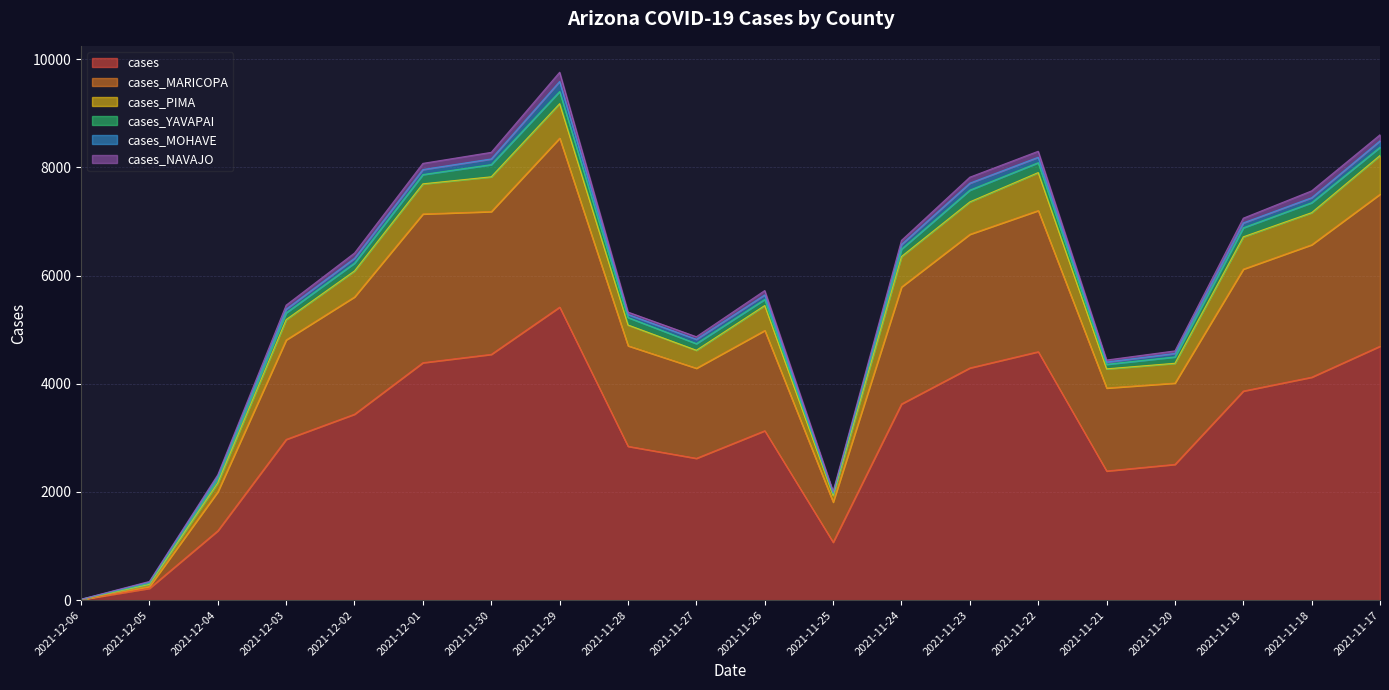

What are all the series names shown in the legend?

cases, cases_MARICOPA, cases_PIMA, cases_YAVAPAI, cases_MOHAVE, cases_NAVAJO